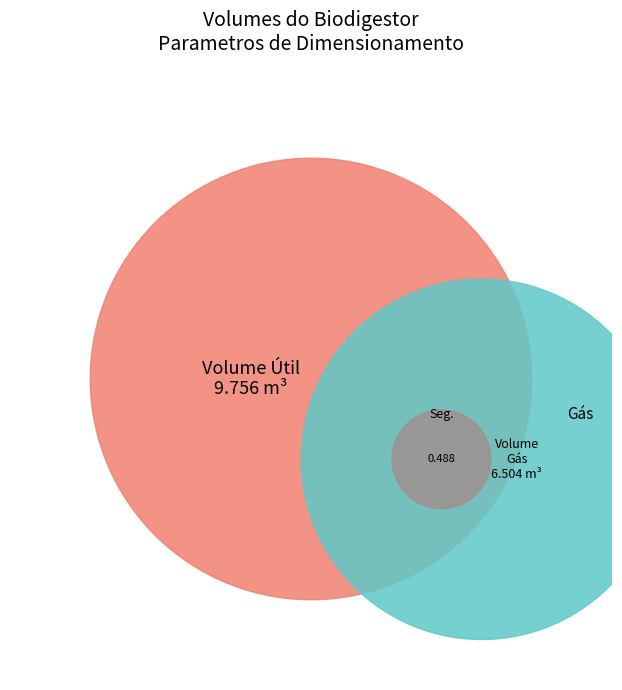

Rank the categories by value from lowest to highest.

Volume de segurança, Volume total destinado ao gás, Volume total útil do biodigestor